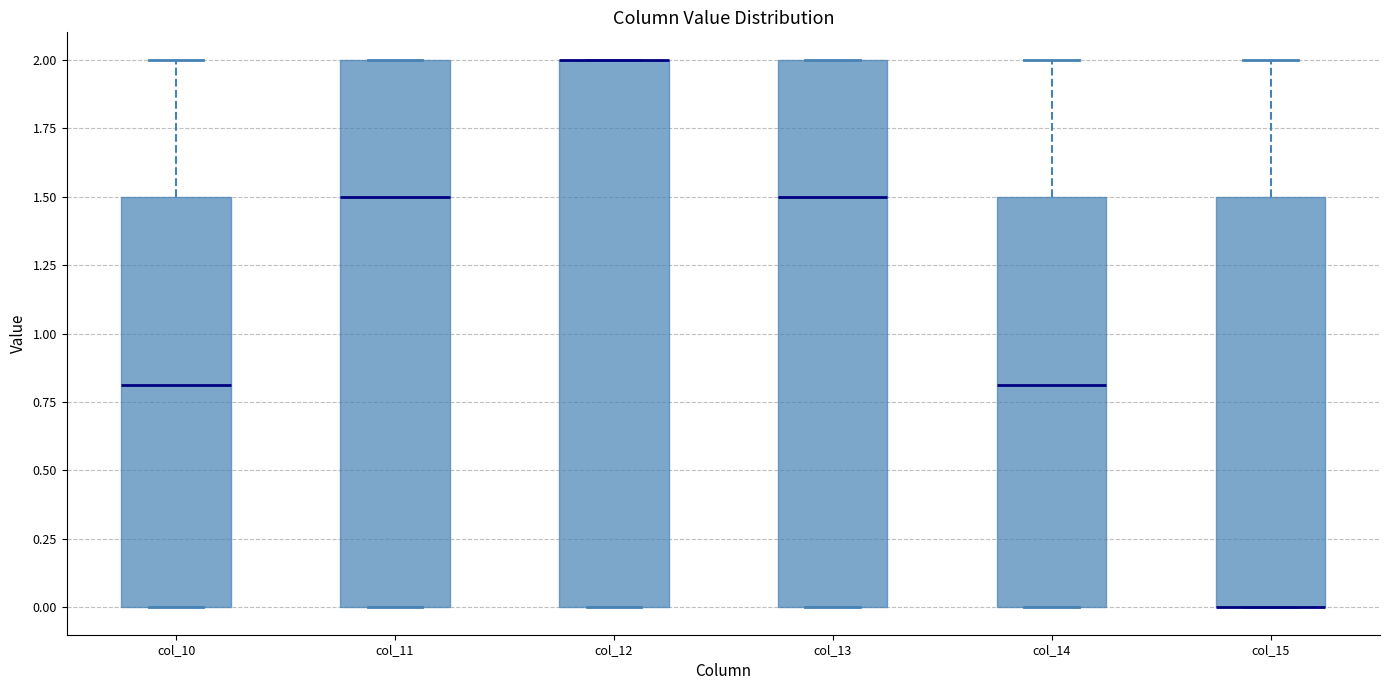

Reading left to right, read every box against the y-axis: the position of its median line, the range the box covers, and the ends of its whiskers. The values are not printed on the chart, so give them approximately, as read against the axis.

col_10: median 0.8, box 0.0 to 1.5, whiskers 0.0 to 2.0
col_11: median 1.5, box 0.0 to 2.0, whiskers 0.0 to 2.0
col_12: median 2.0 (drawn on the box's upper edge), box 0.0 to 2.0, whiskers 0.0 to 2.0
col_13: median 1.5, box 0.0 to 2.0, whiskers 0.0 to 2.0
col_14: median 0.8, box 0.0 to 1.5, whiskers 0.0 to 2.0
col_15: median 0.0 (drawn on the box's lower edge), box 0.0 to 1.5, whiskers 0.0 to 2.0